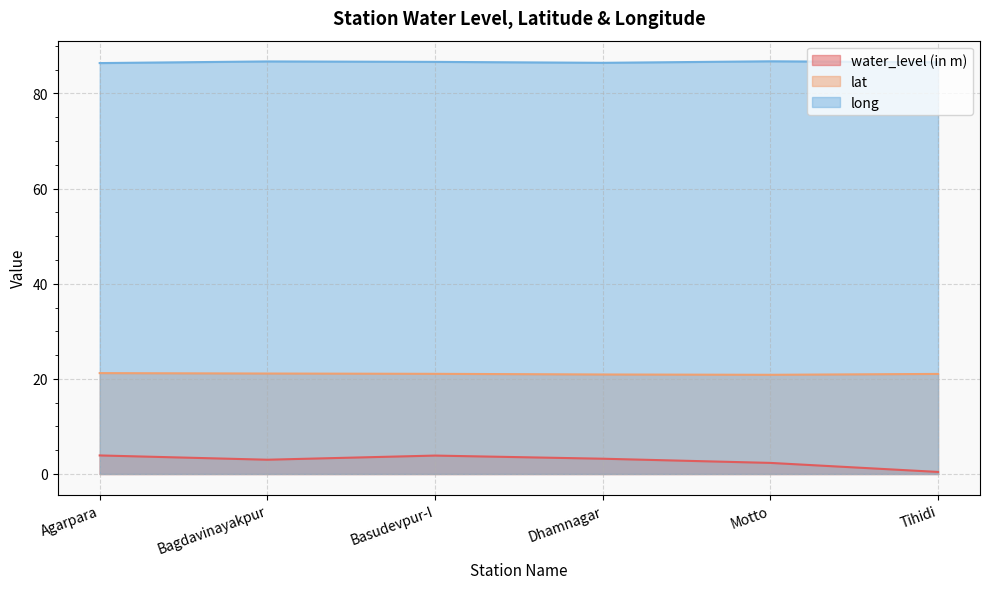

What are all the series names shown in the legend?

water_level (in m), lat, long